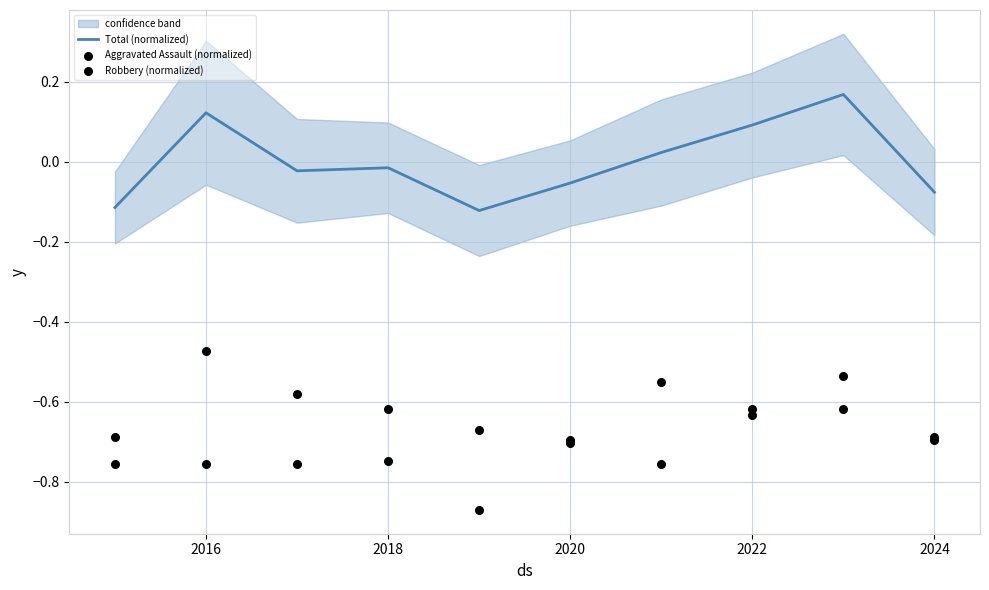

At which label does Total (normalized) first exceed 0?

2016